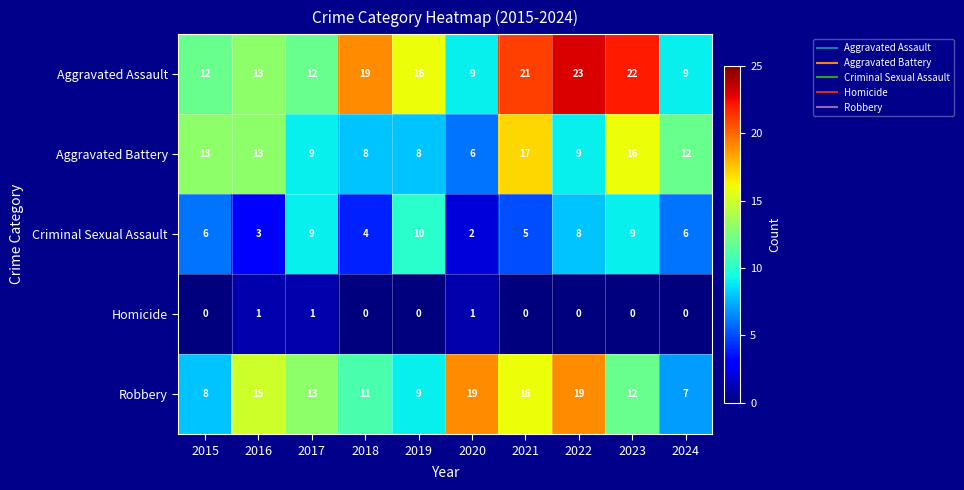

What is the average value of the Aggravated Assault series?

16